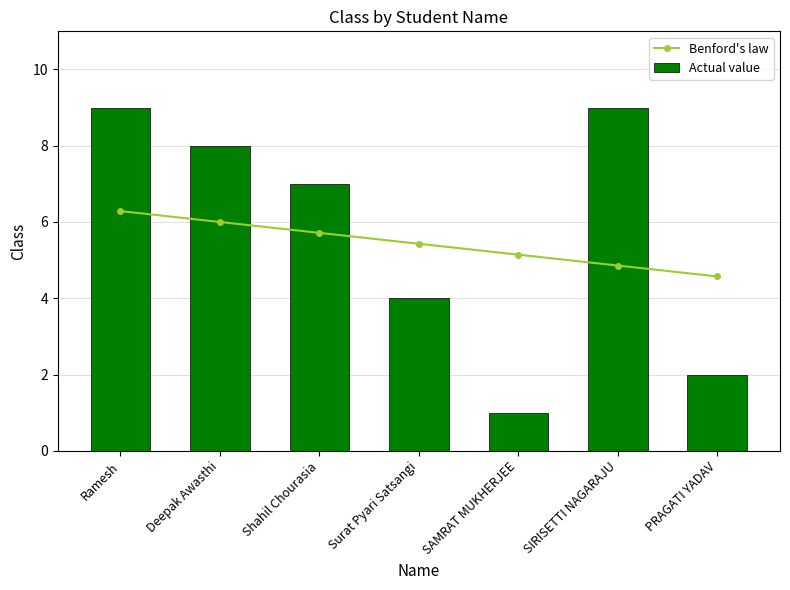

Which has a higher value, Shahil Chourasia or PRAGATI YADAV?

Shahil Chourasia